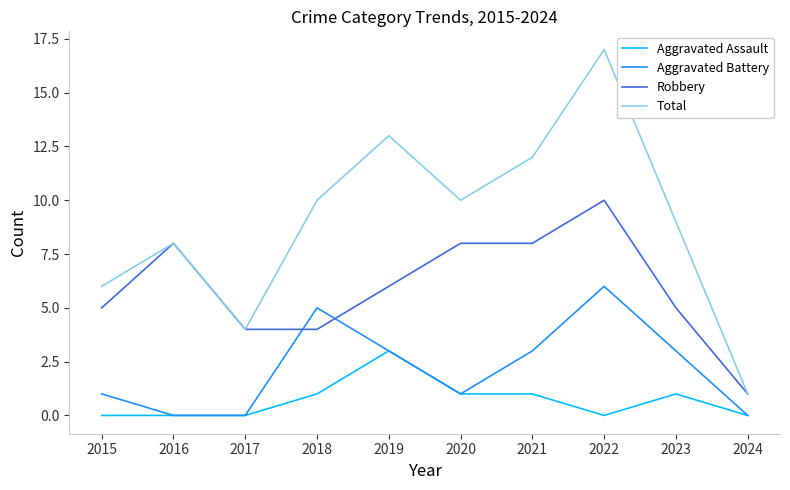

True or false: Total has a value of 8 at 2022.

False